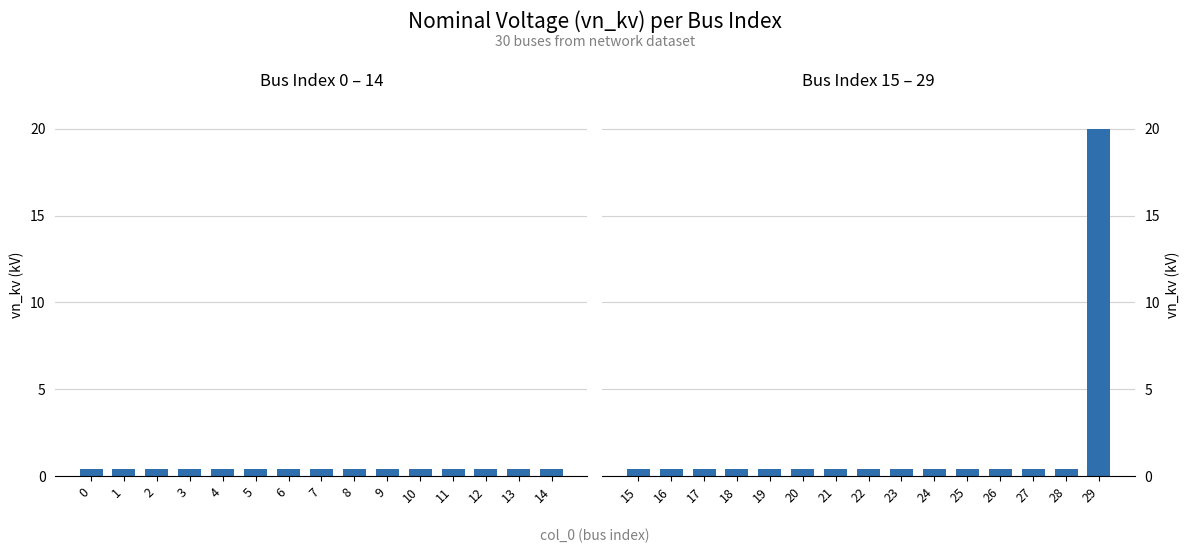

Which has a higher value, 21 or 22?

21